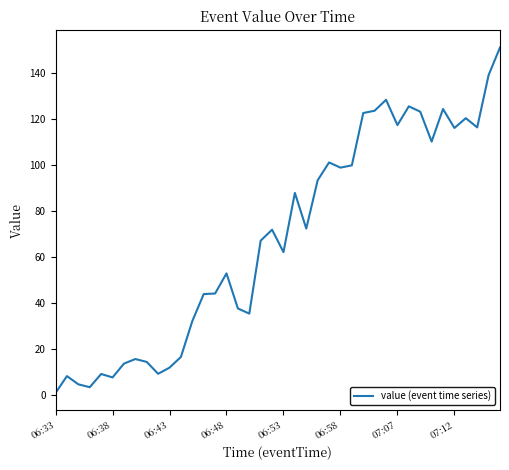

Does the chart have visible grid lines?

No